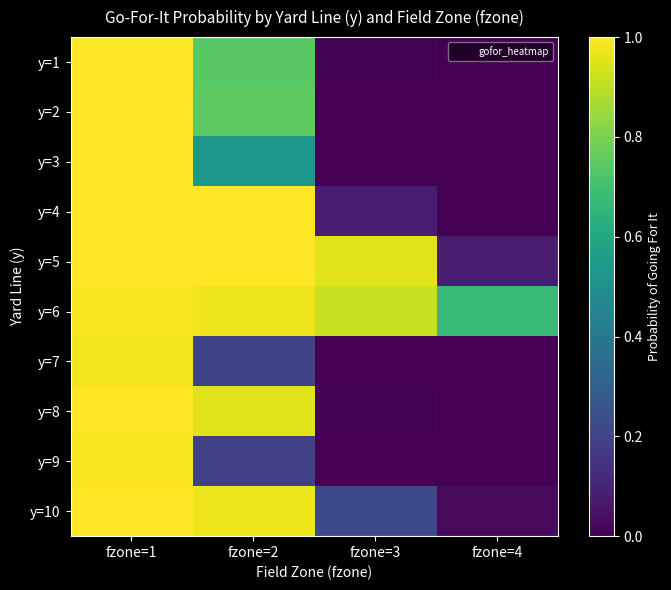

Which has a higher value, fzone=3 or fzone=1?

fzone=1